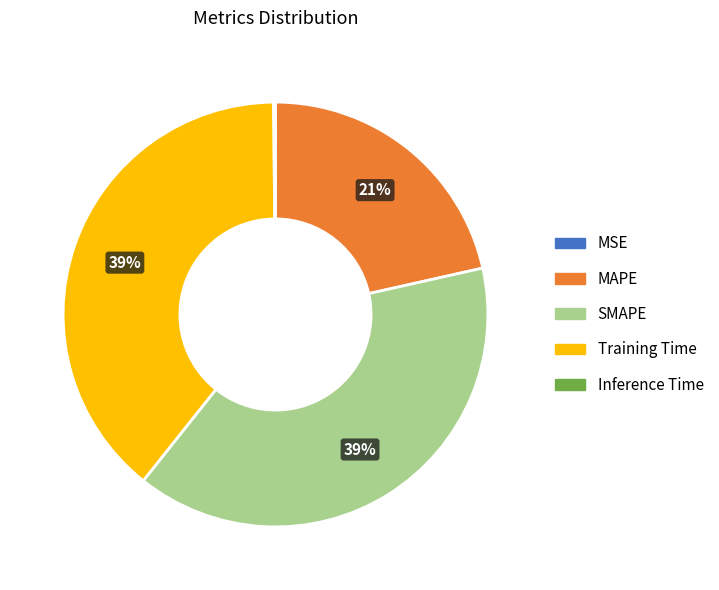

To the nearest percent, what is the average slice percentage?

20%